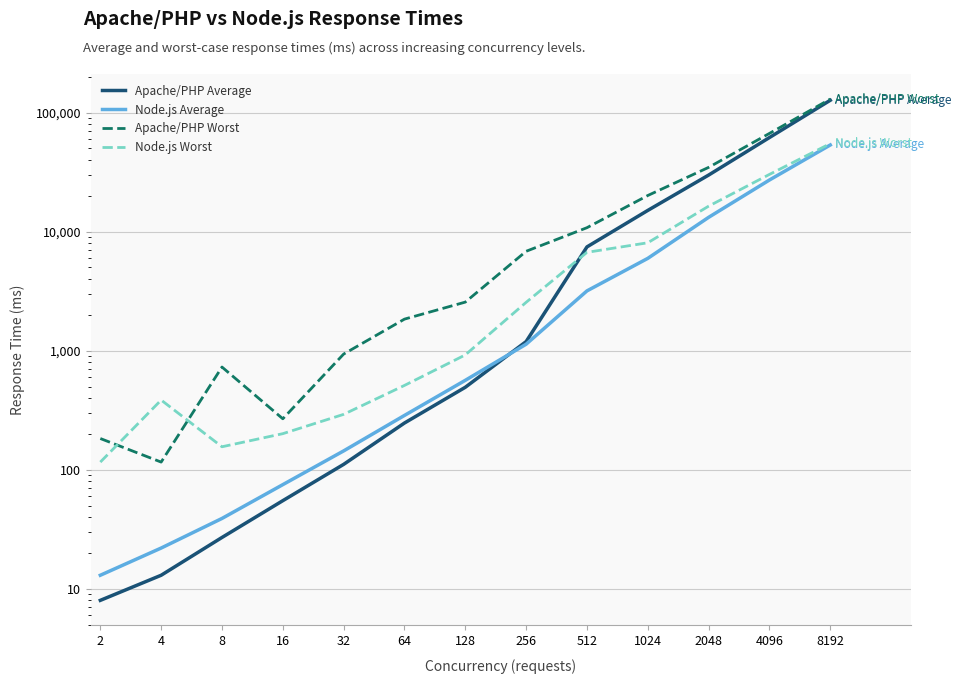

What is the sum of the Node.js Worst values at 128 and 16?

1123